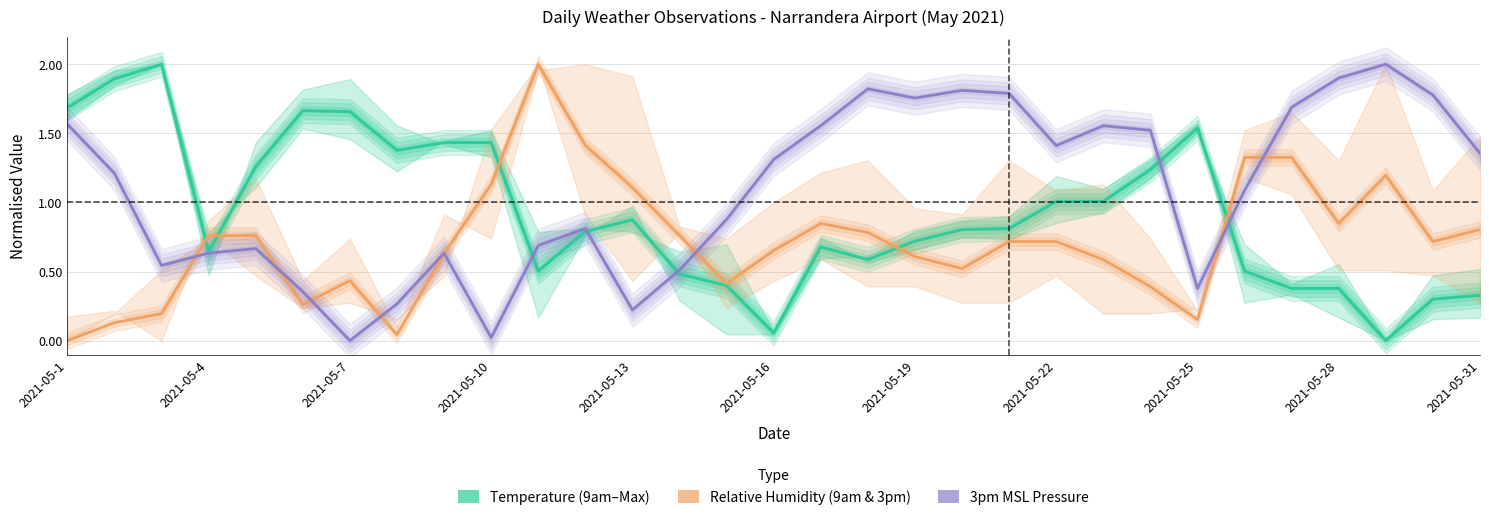

What is the value of the 3pm MSL Pressure point at the 18th from the left?

1.8